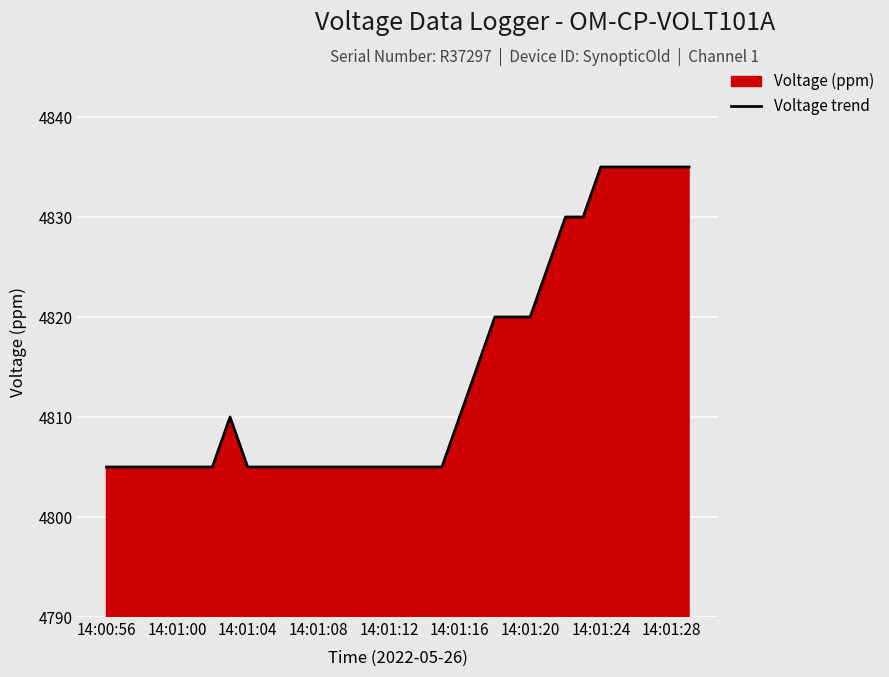

True or false: the data shows 1946 at 14:01:08.

False